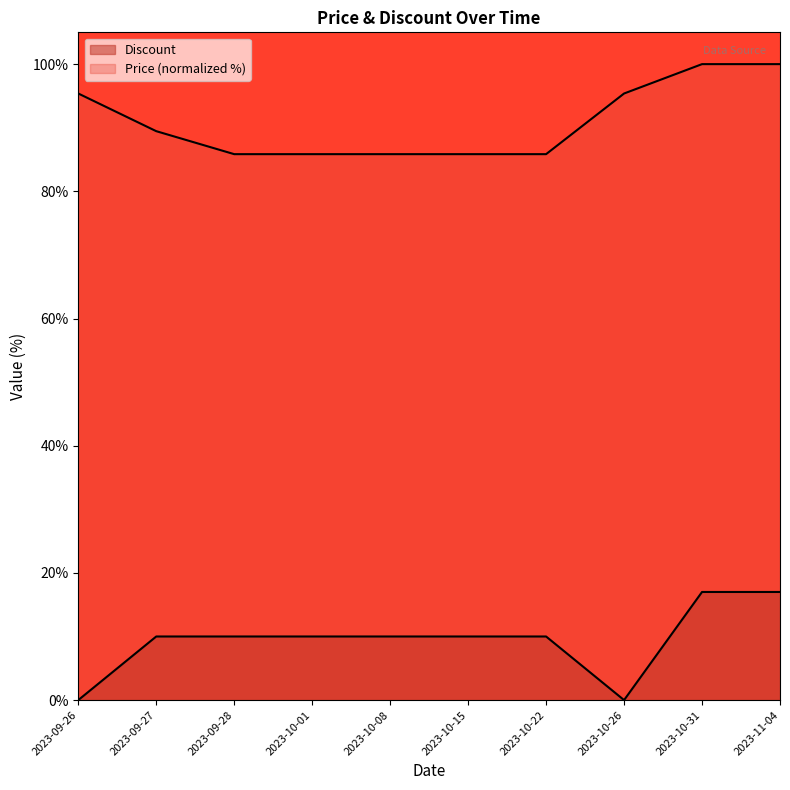

What is the difference between the highest and lowest values at 2023-10-08?

75.8